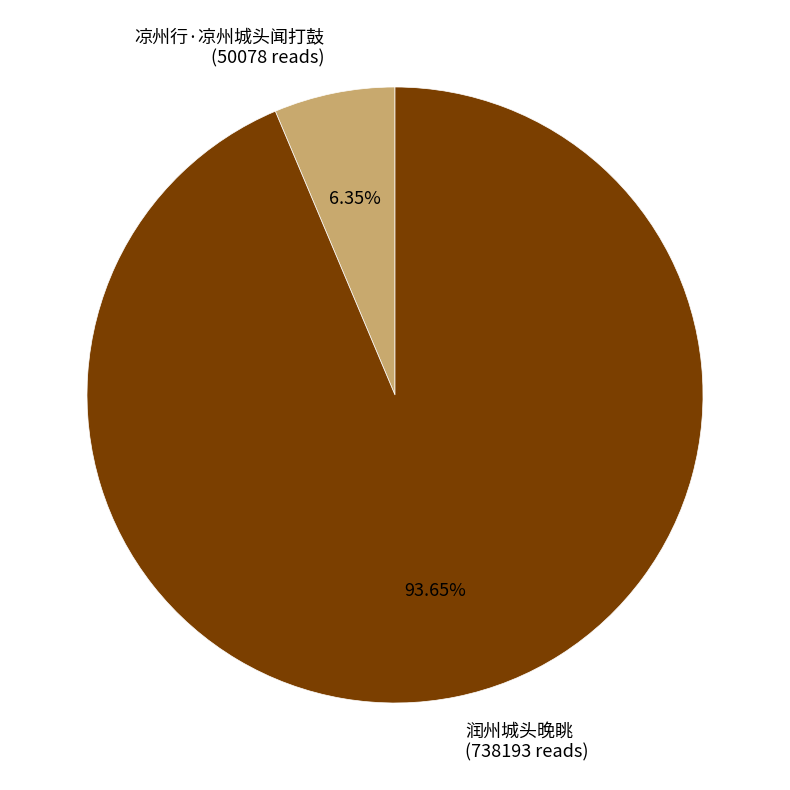

Which slice is the smallest?

凉州行·凉州城头闻打鼓